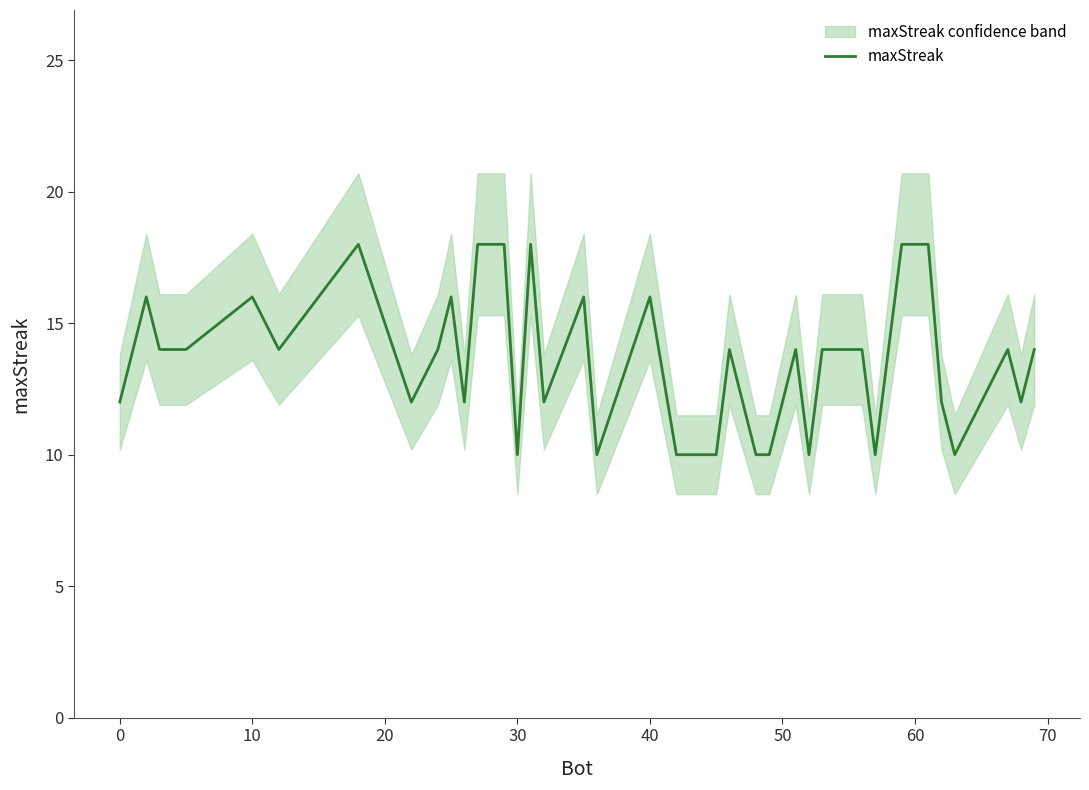

How many lines are shown in the chart?

1